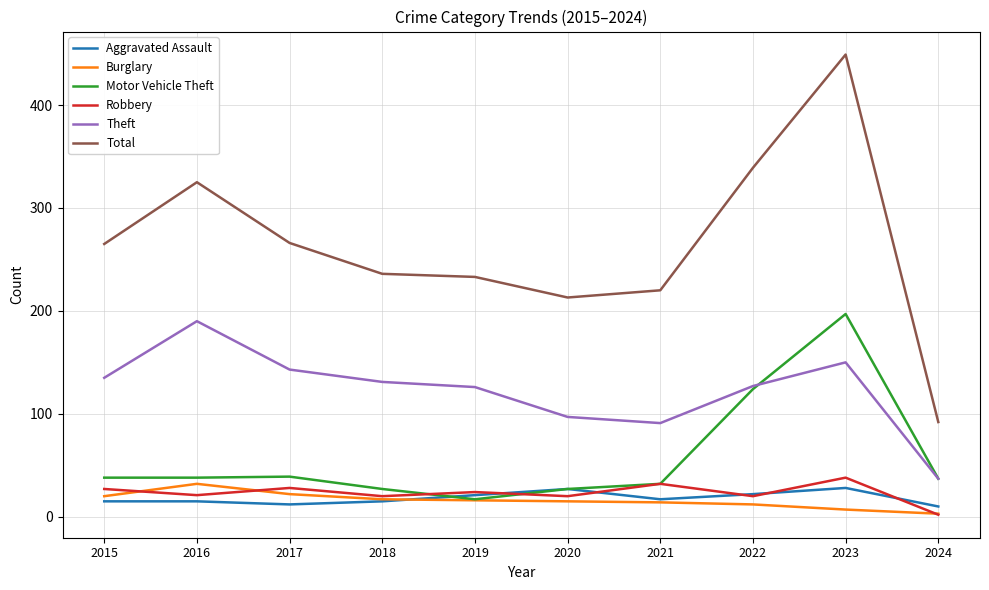

True or false: Burglary and Theft intersect in this chart.

False